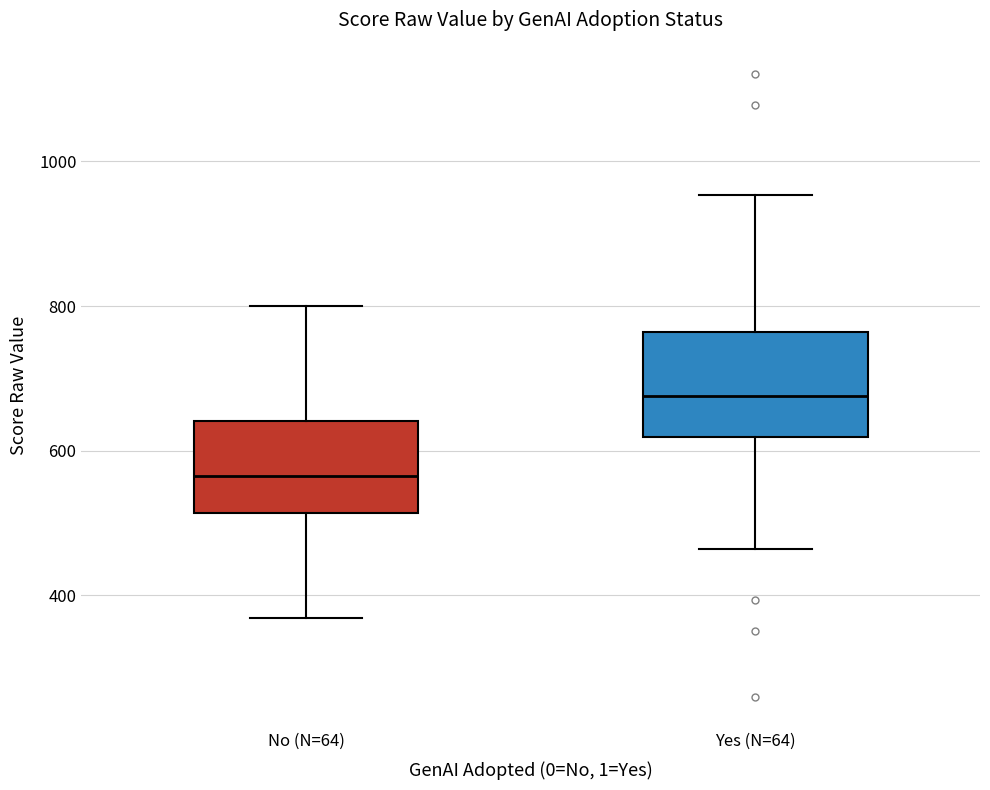

Which box's median line is the lowest?

No (N=64)